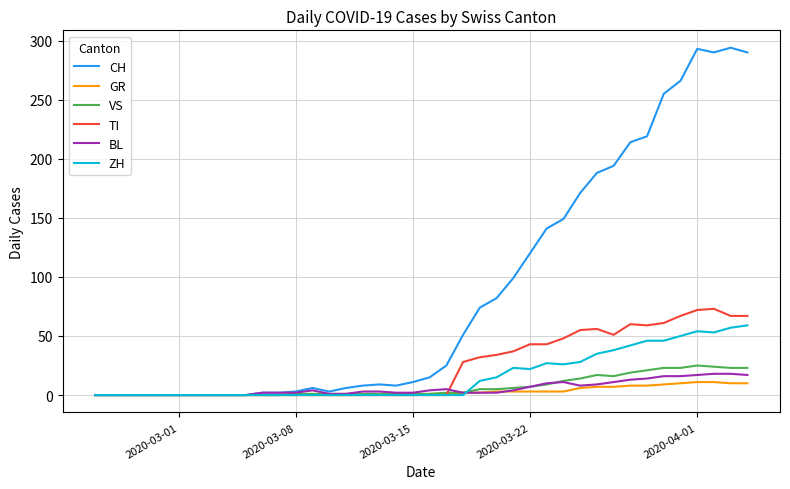

Which series has the largest total across all categories?

CH